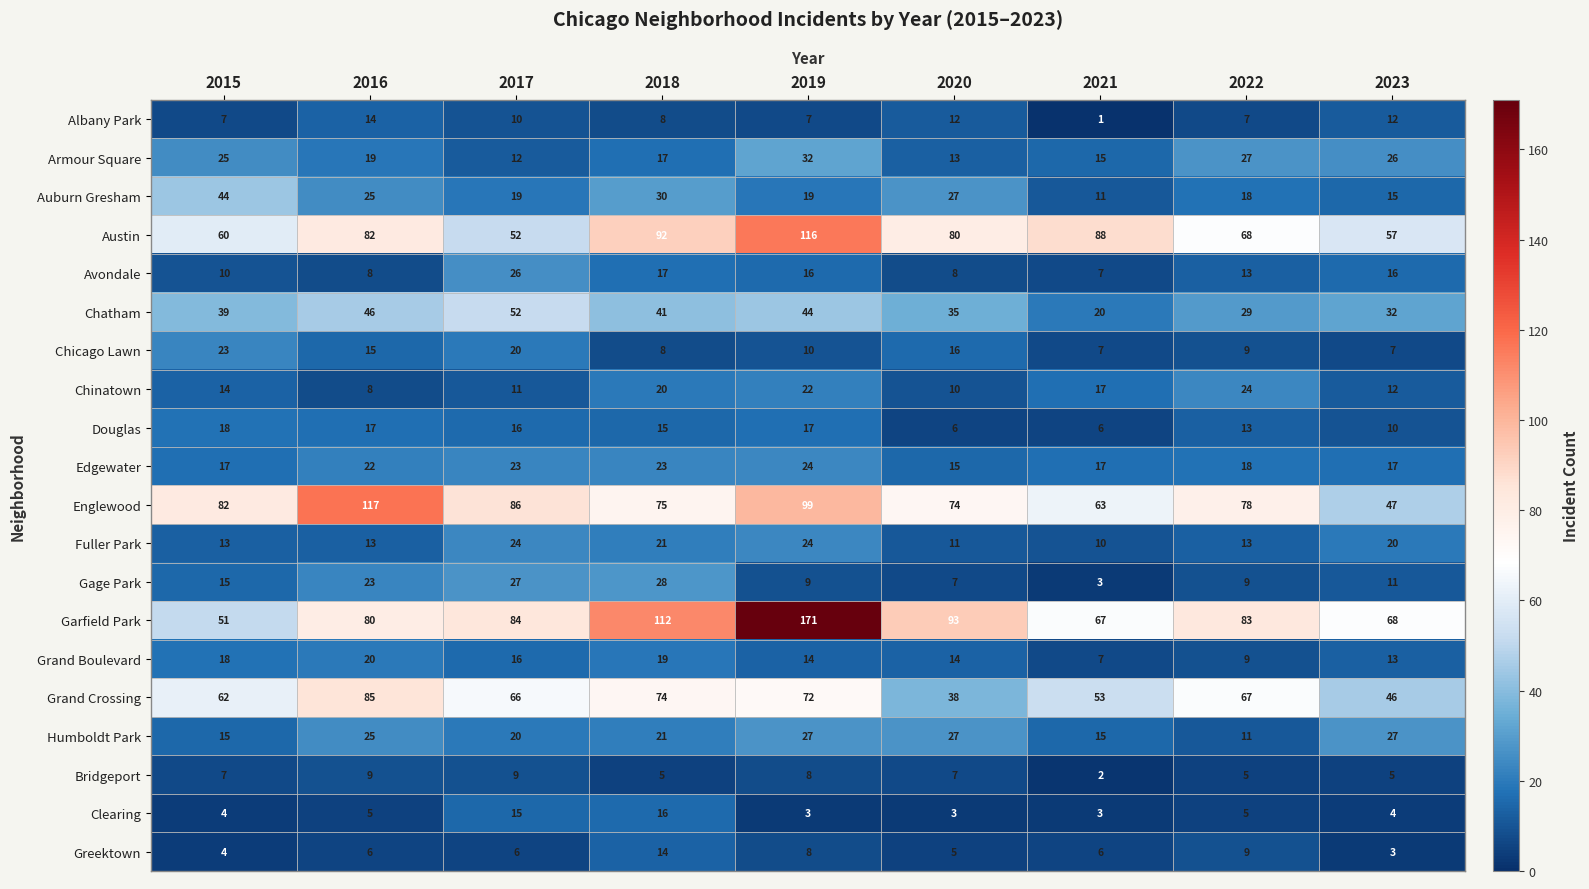

Between 2020 and 2021, which series saw the biggest shift?

Garfield Park